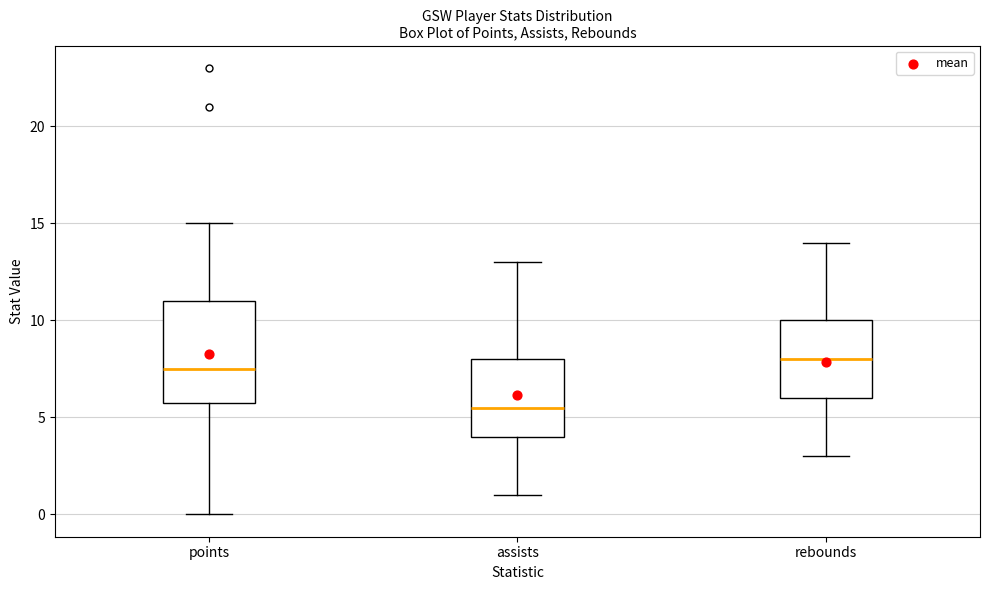

Which box has the highest median line?

rebounds